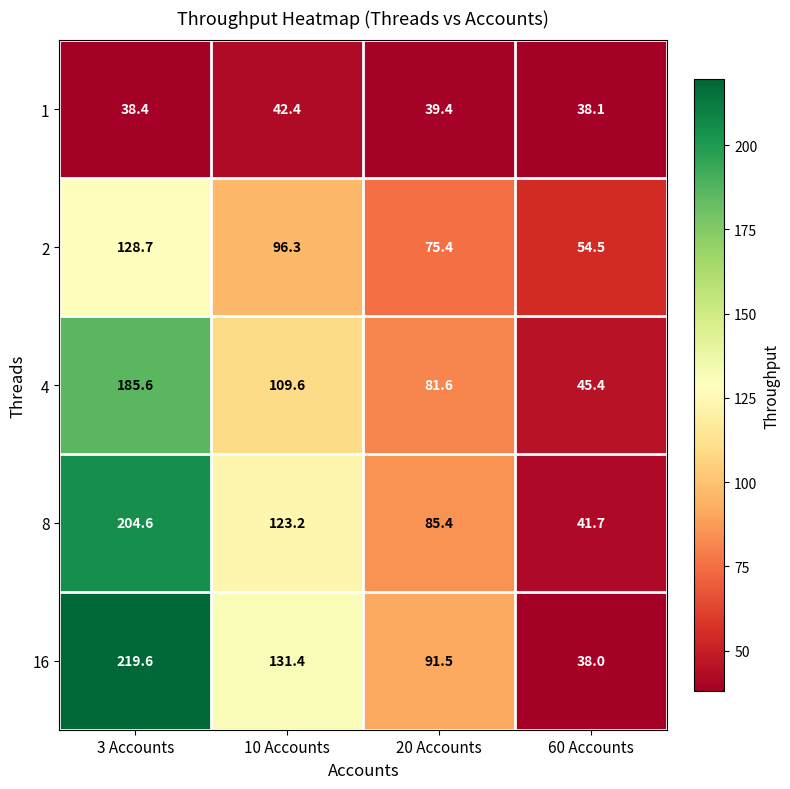

List the labels in order of 4 value, smallest first.

60 Accounts, 20 Accounts, 10 Accounts, 3 Accounts